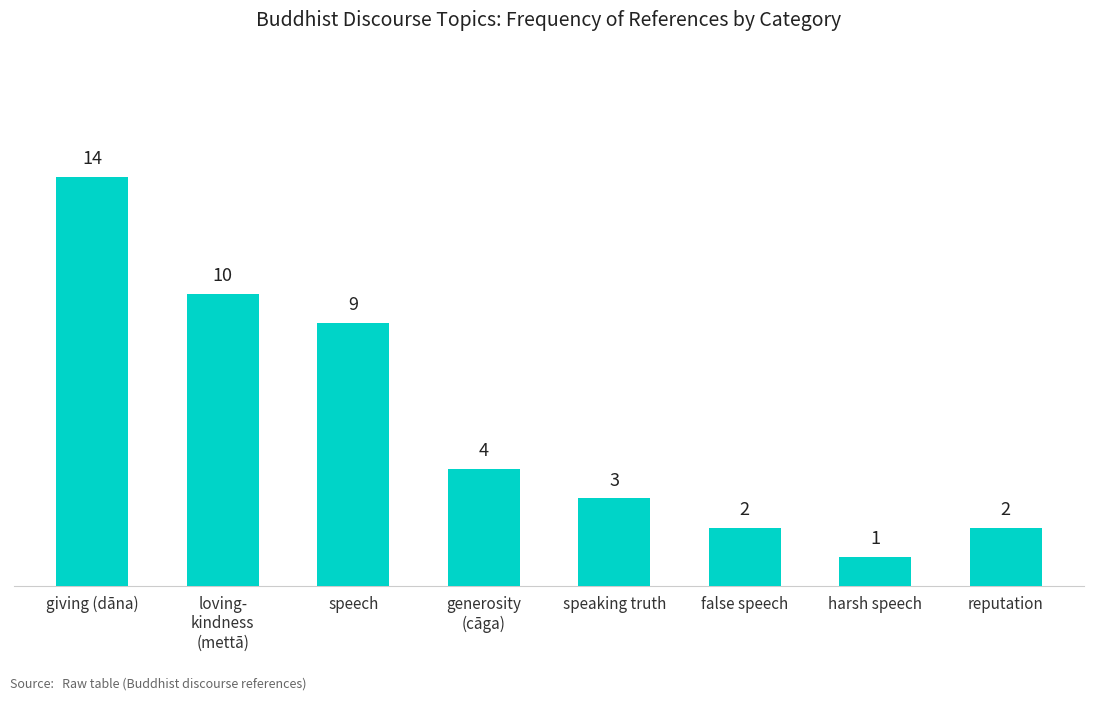

What is the change in value from speech to reputation?

-7